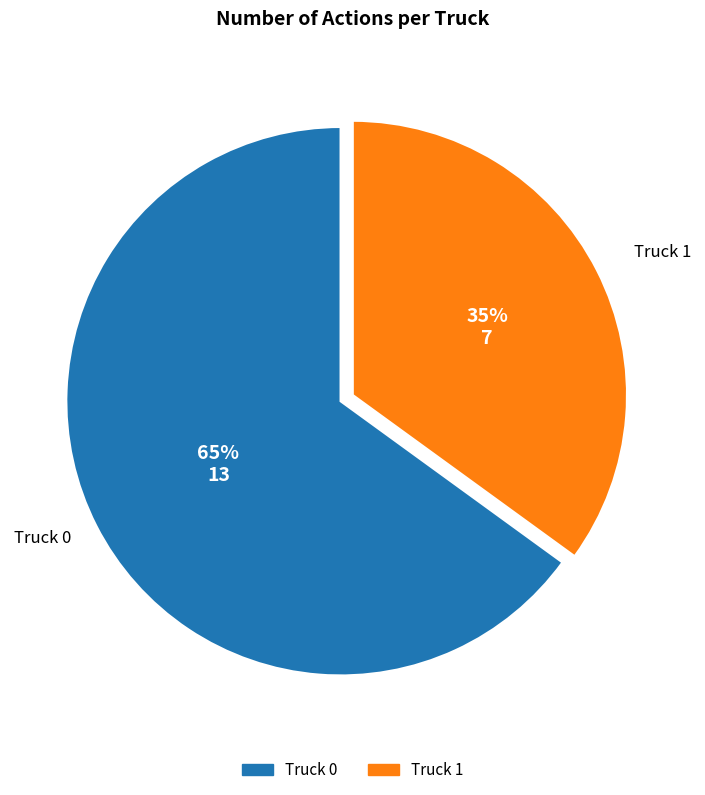

To the nearest percent, what is the difference between the Truck 1 and Truck 0 slice percentages?

30%